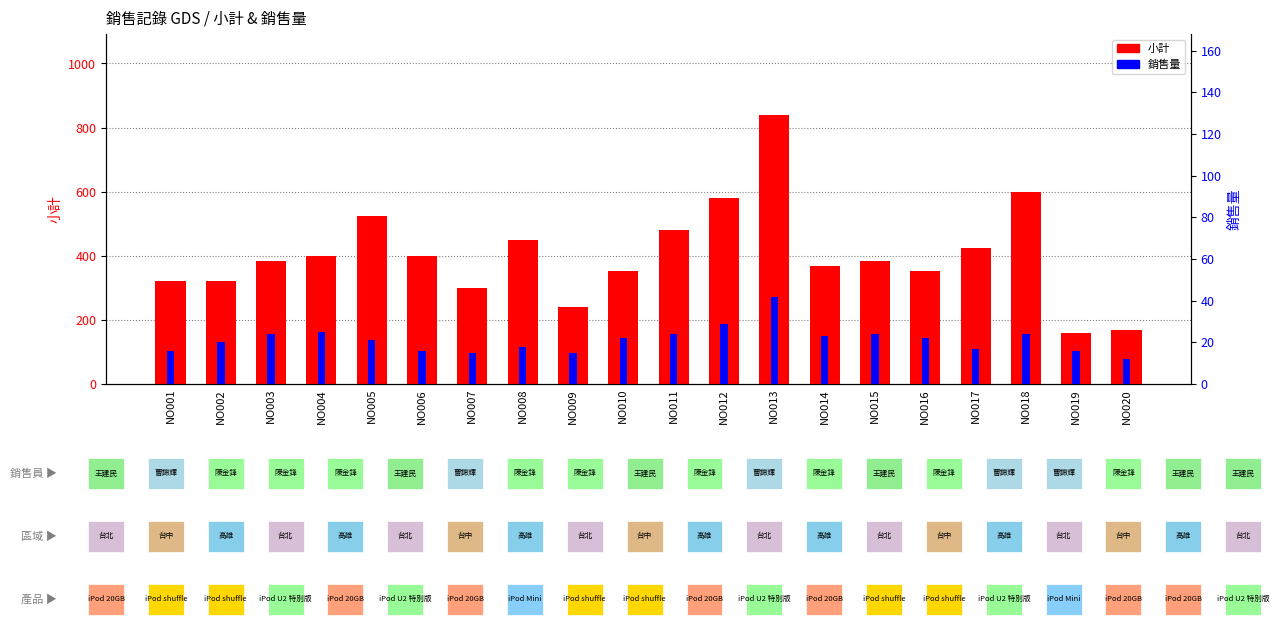

At how many categories does at least one series exceed 268?

17